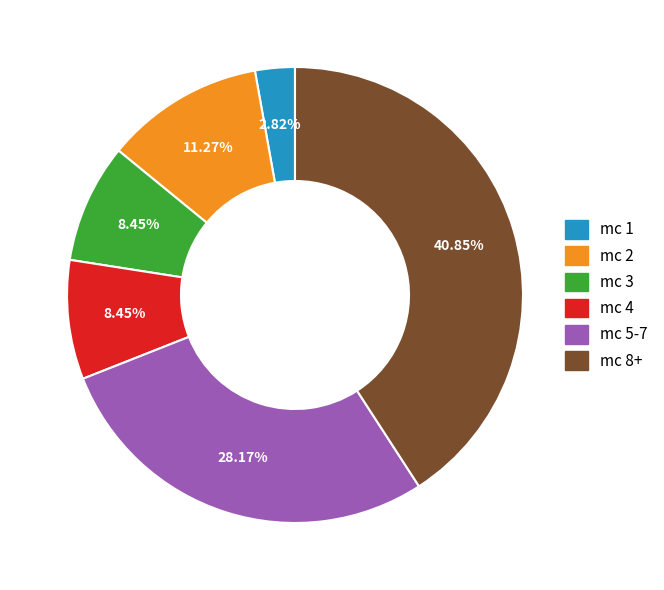

Is there a majority slice in this chart?

No